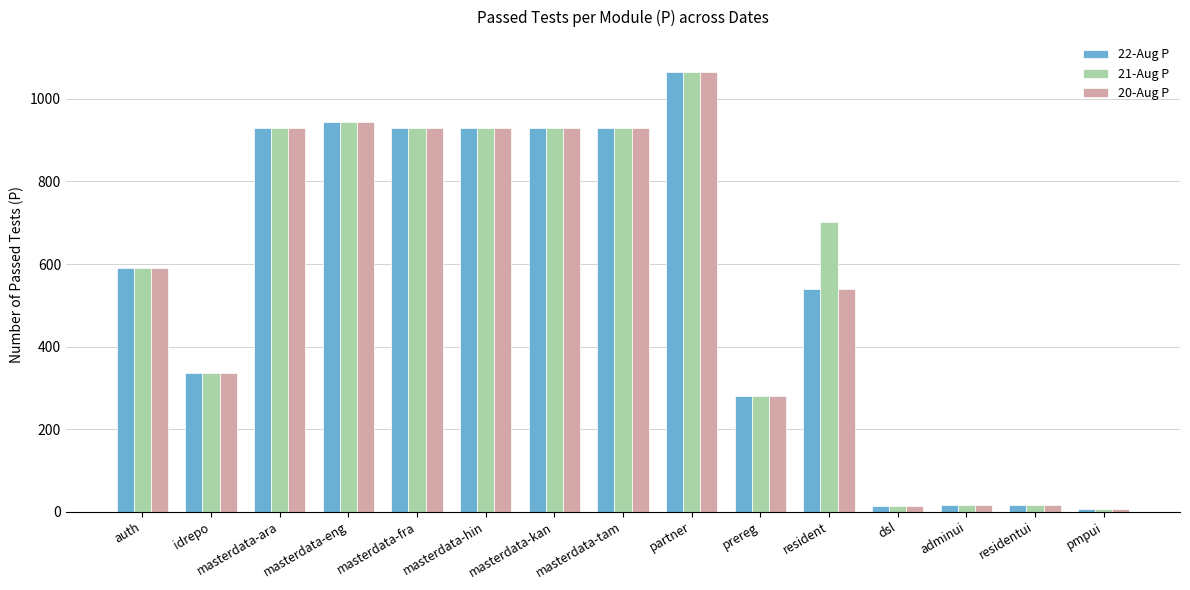

How many bars are there in total?

45